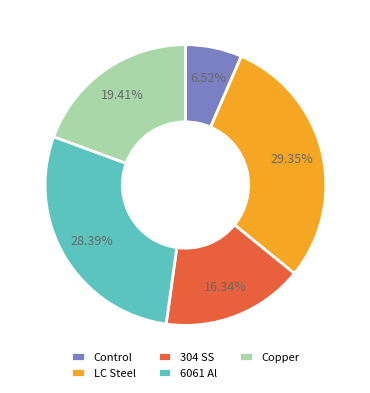

To the nearest percent, what is the difference between the 304 SS and Control slice percentages?

10%